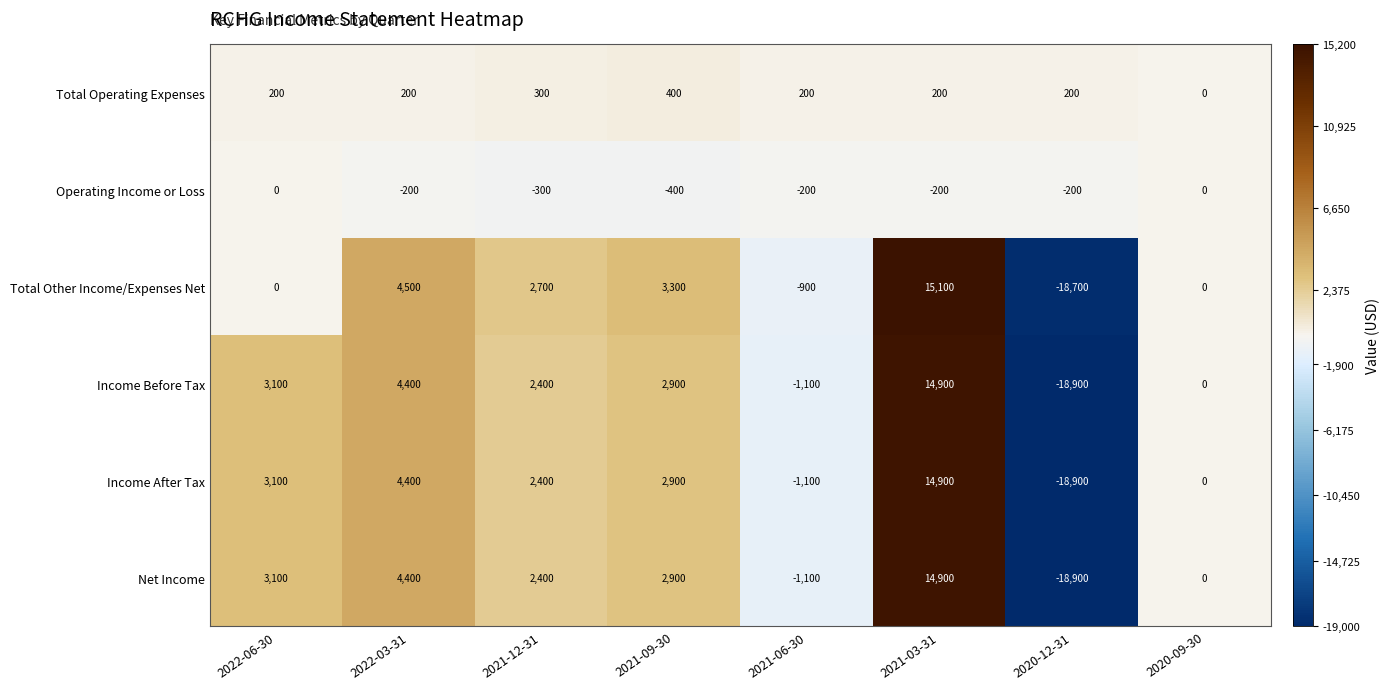

Where is Income After Tax nearest to the value -2000?

2021-06-30